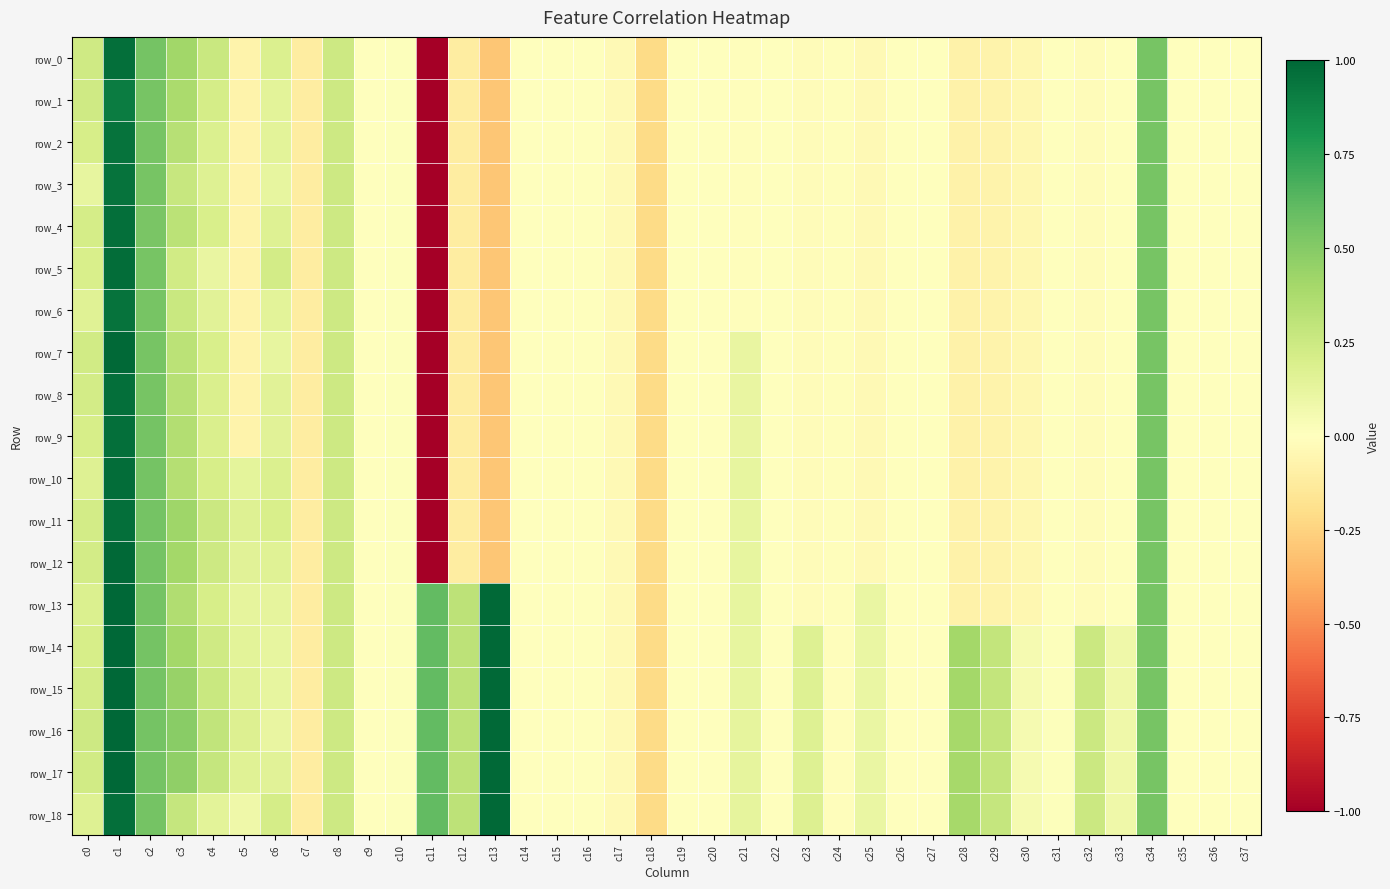

What is the average value of the row_0 series?

-0.1